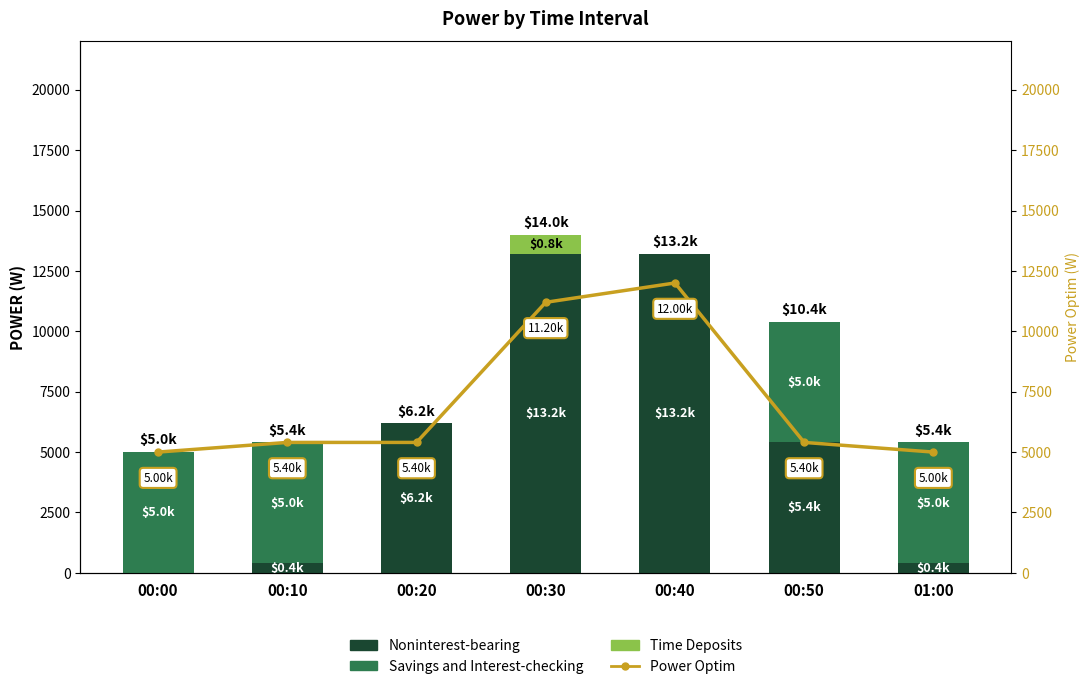

List the labels in order of Noninterest-bearing value, smallest first.

00:00, 00:10, 01:00, 00:50, 00:20, 00:30, 00:40